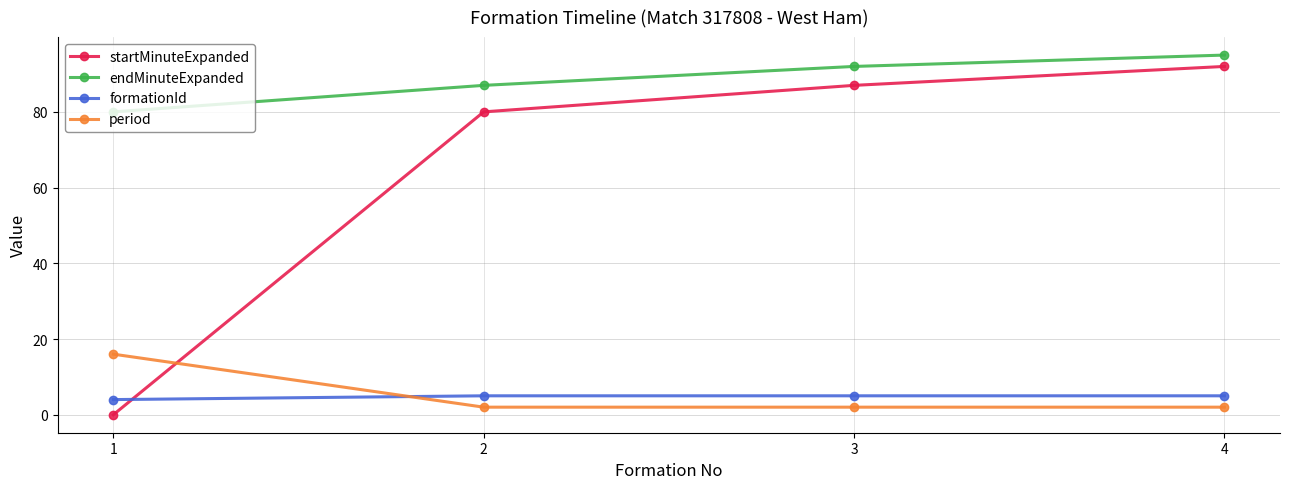

What are all the series names shown in the legend?

startMinuteExpanded, endMinuteExpanded, formationId, period